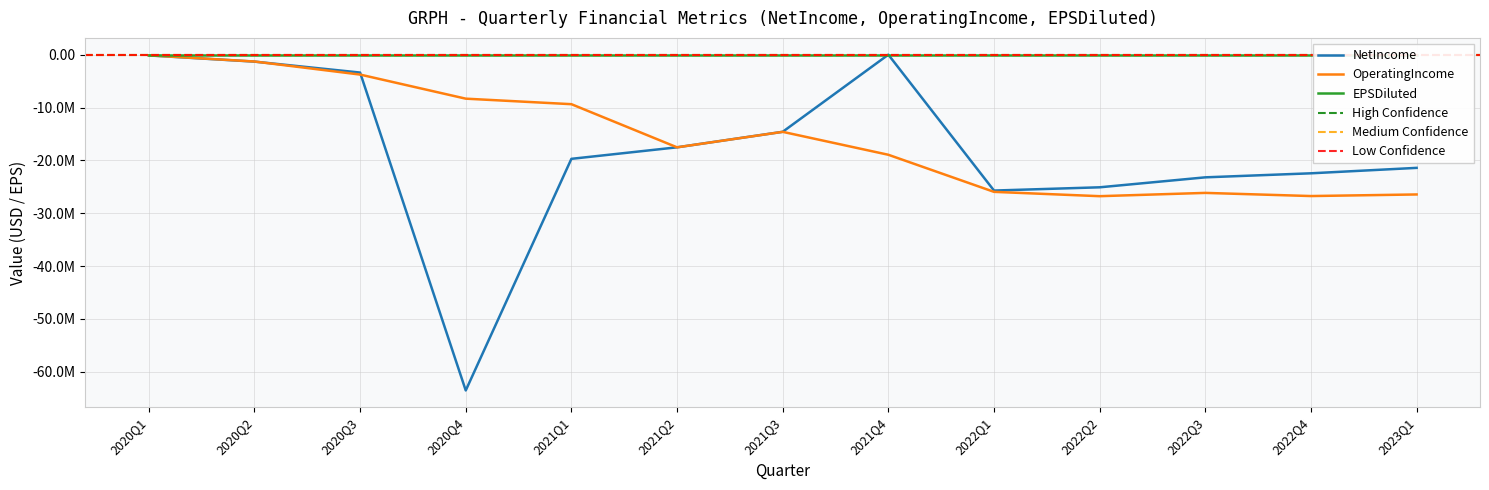

True or false: EPSDiluted has a value of -0.0 at 2020Q2.

False